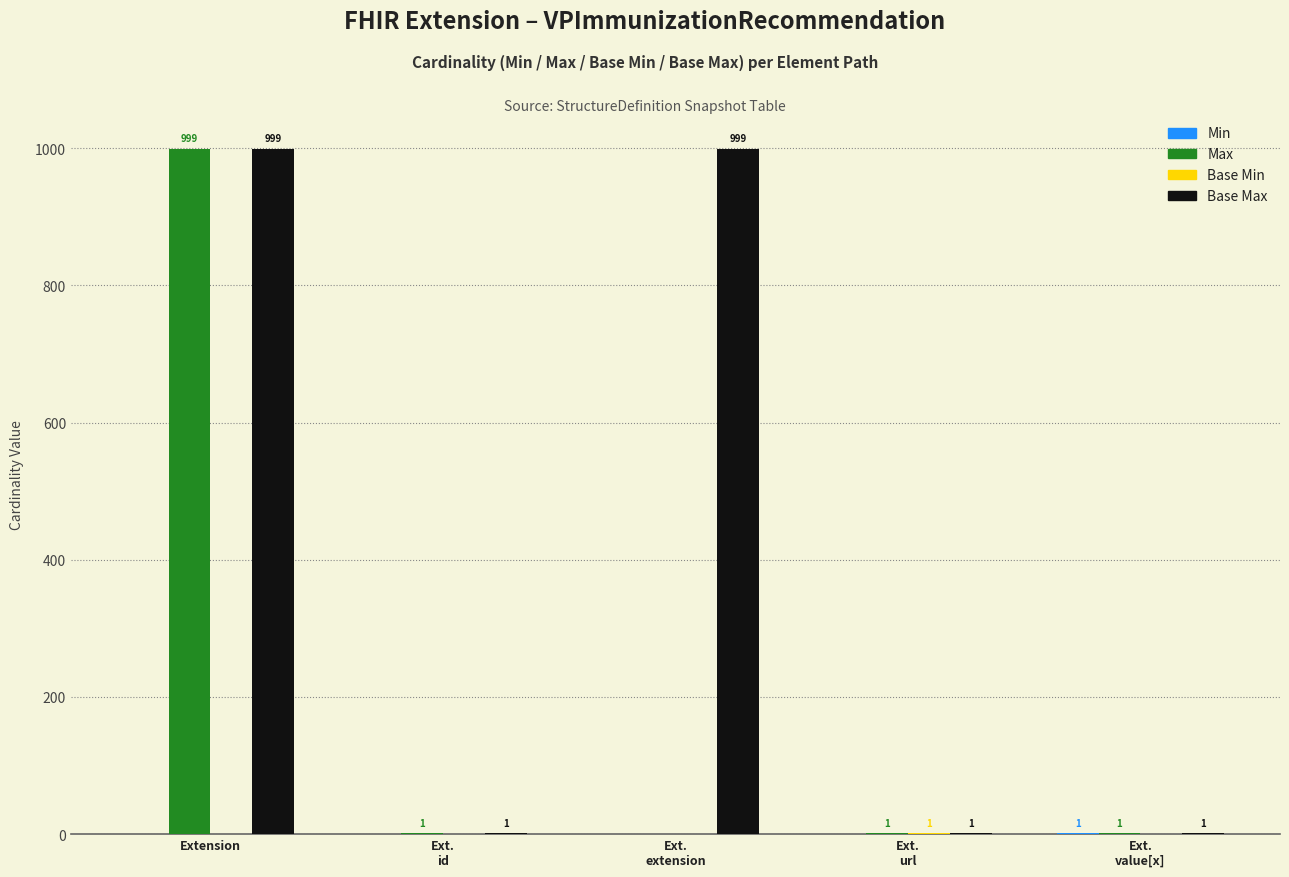

The Max series shows 0 at Ext.
extension. True or false?

True